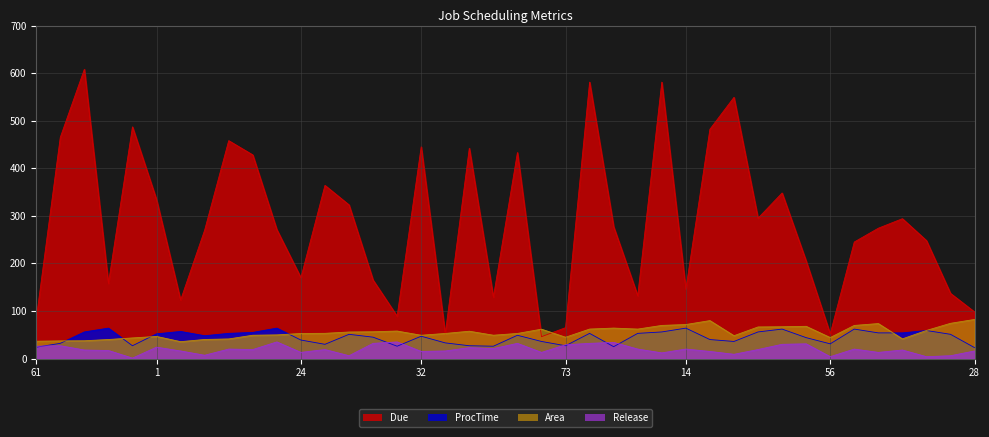

Where do Area and ProcTime first cross each other?

15 and 5